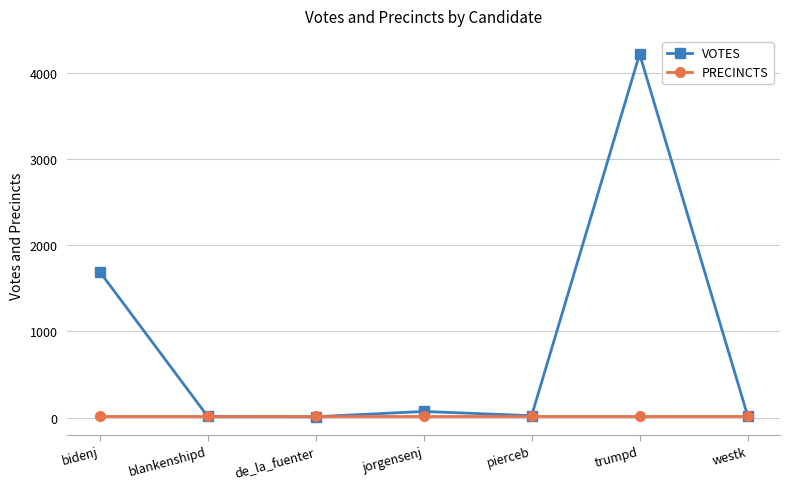

What are all the series names shown in the legend?

VOTES, PRECINCTS